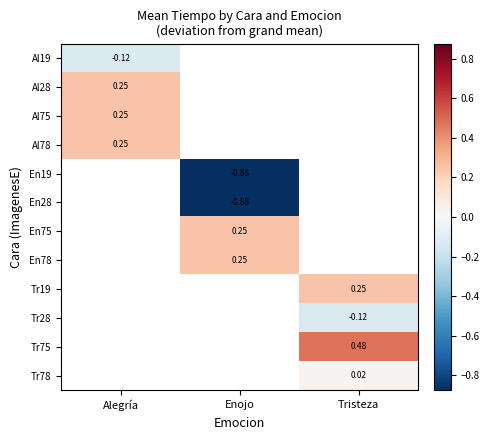

The value of En75 at Enojo is 0.2. True or false?

True